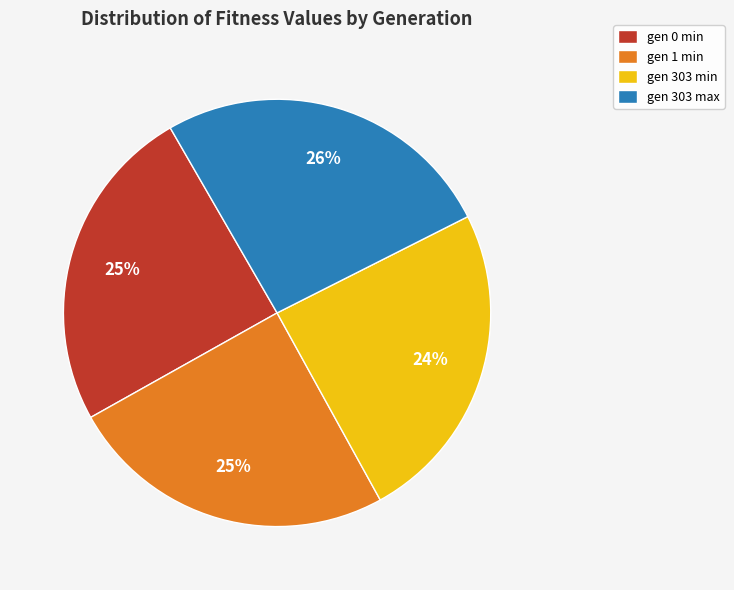

Is it true that gen 303 min is 15% of the pie?

False